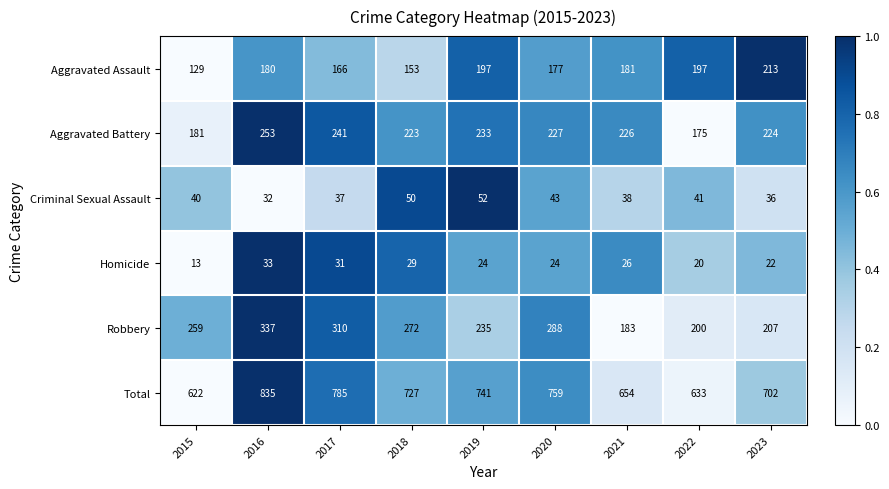

Where is Aggravated Assault nearest to the value 171?

2017